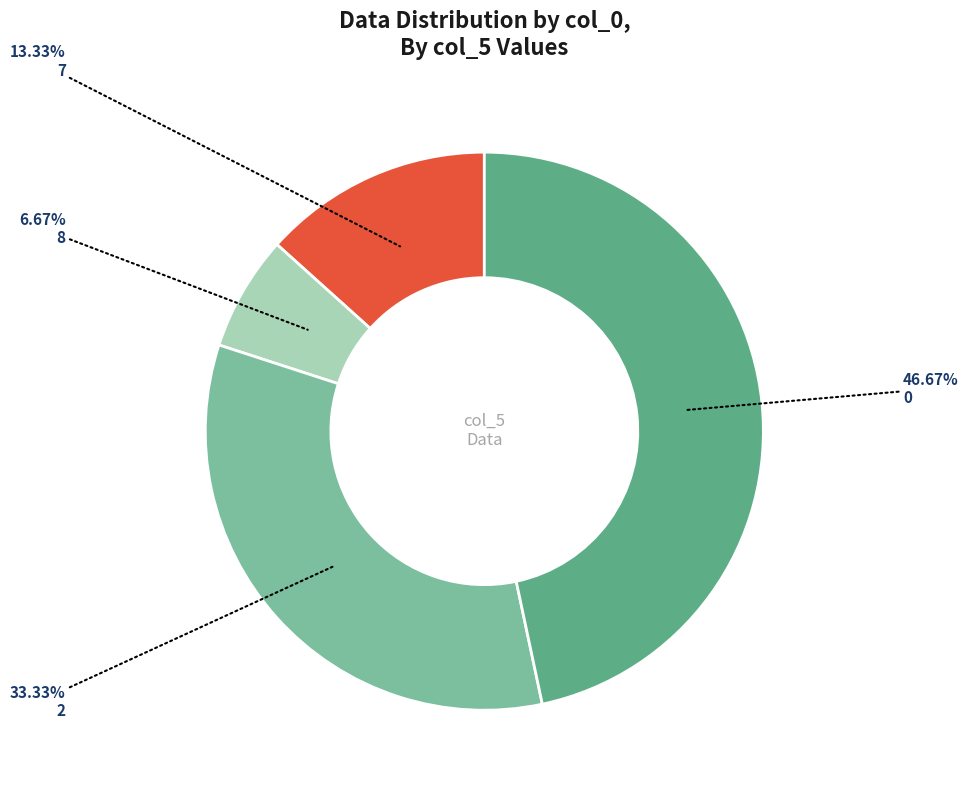

How many slices are in this pie chart?

4